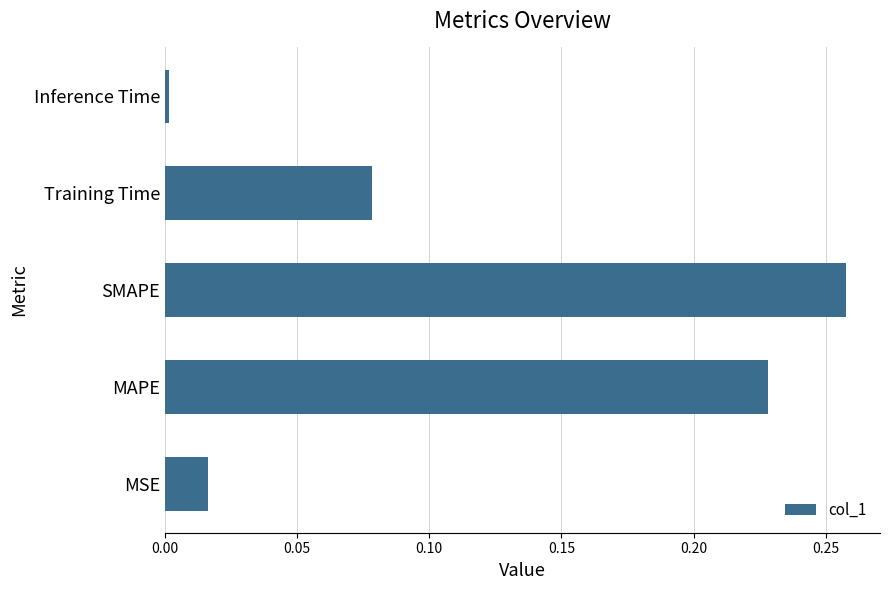

Is it true that the value at Training Time is 0.0?

False